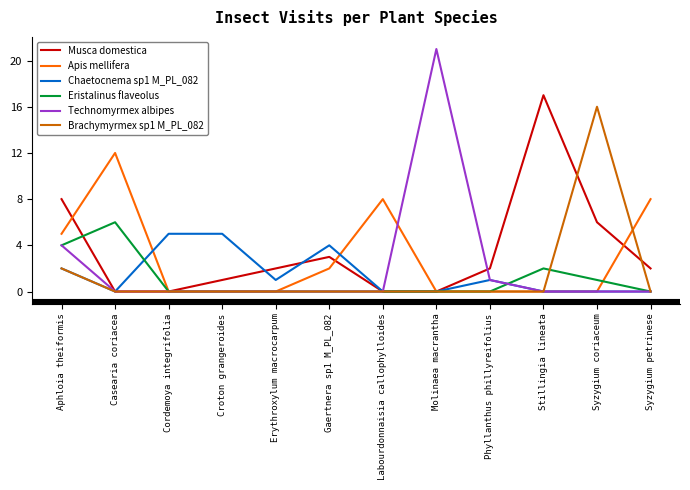

What position from the right is Erythroxylum macrocarpum?

8